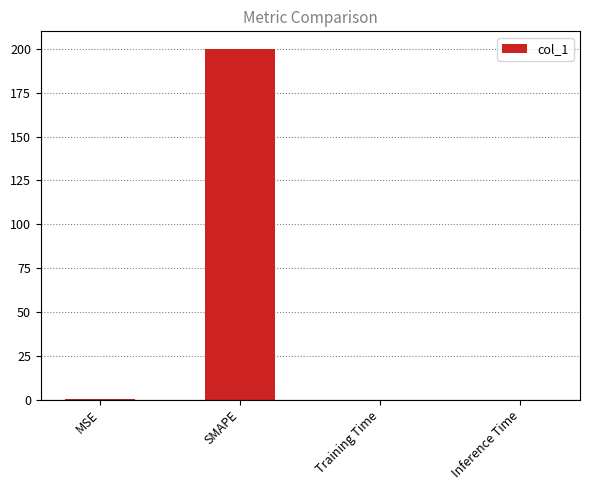

What is the approximate value at SMAPE?

200.0